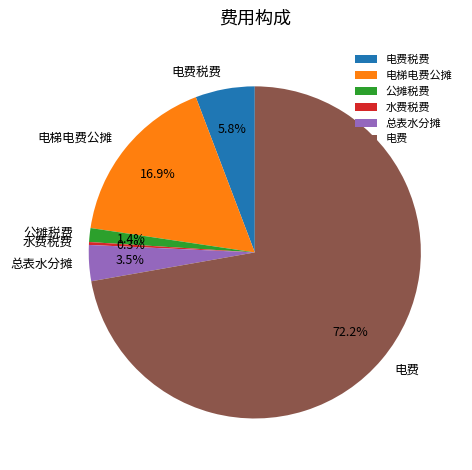

Rank the categories by value from highest to lowest.

电费, 电梯电费公摊, 电费税费, 总表水分摊, 公摊税费, 水费税费